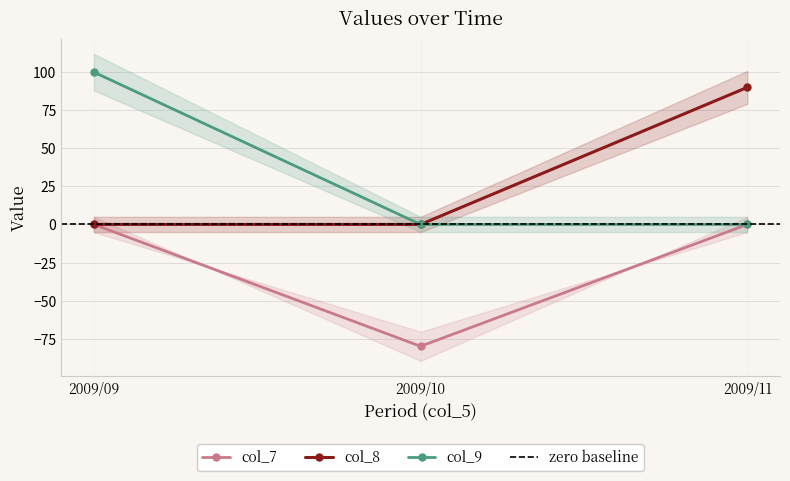

Which series has the widest spread of values?

col_9